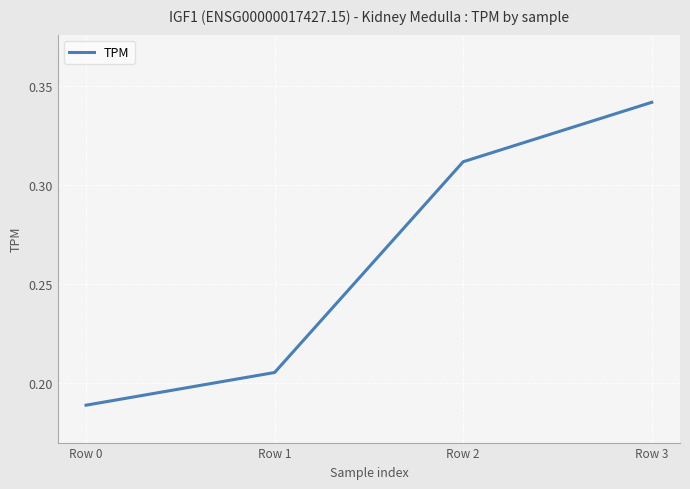

True or false: the data has more than 1 interior local peaks.

False